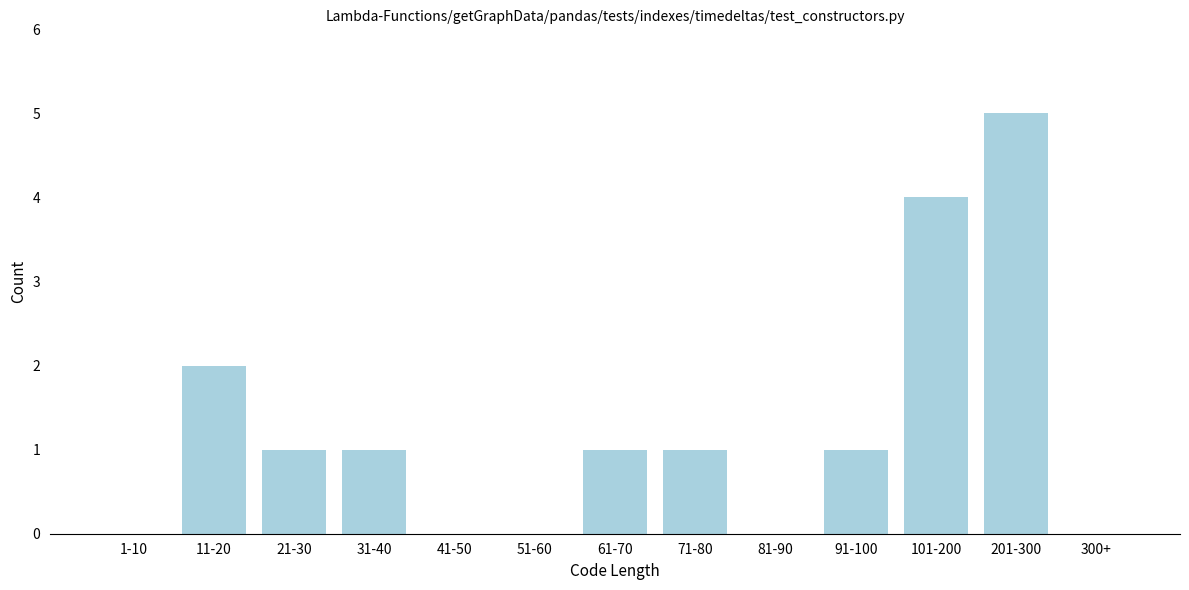

Reading left to right, what are all the values shown in this chart?

1-10=0	11-20=2	21-30=1	31-40=1	41-50=0	51-60=0	61-70=1	71-80=1	81-90=0	91-100=1	101-200=4	201-300=5	300+=0